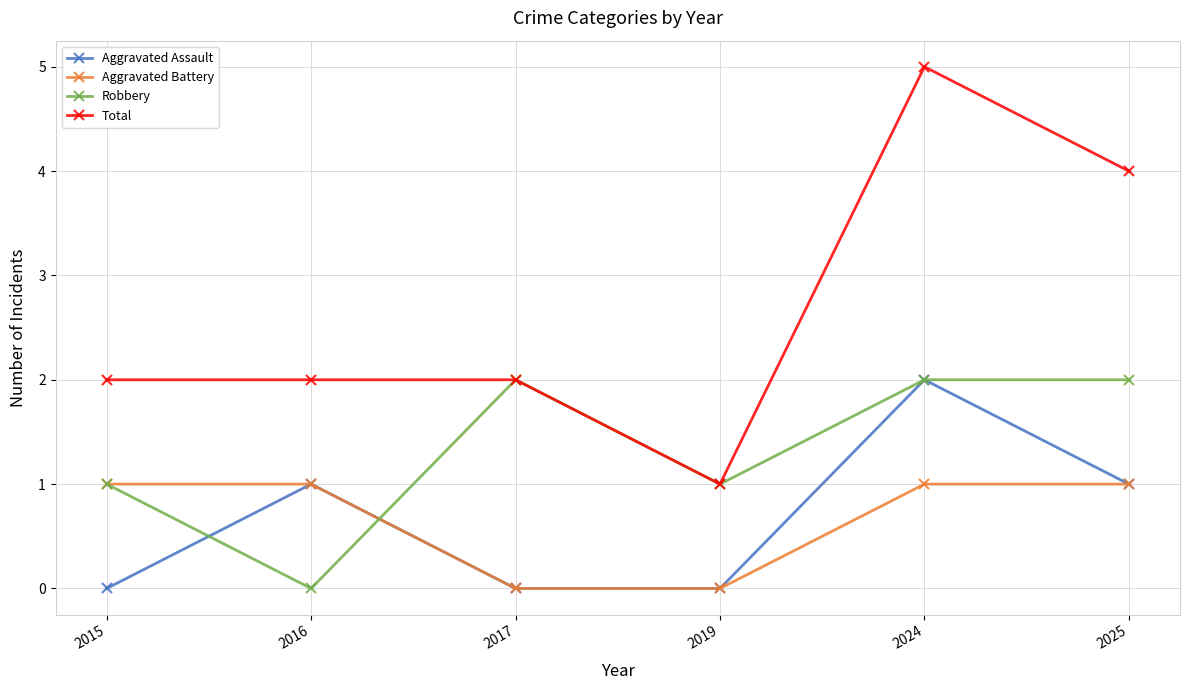

True or false: Total and Aggravated Battery intersect in this chart.

False